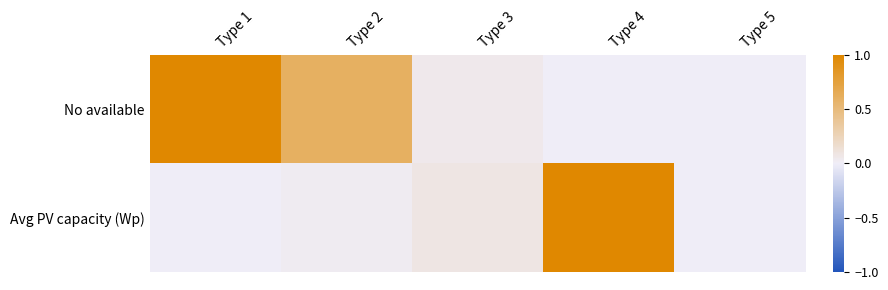

At which category is the sum across all series the highest?

Type 4